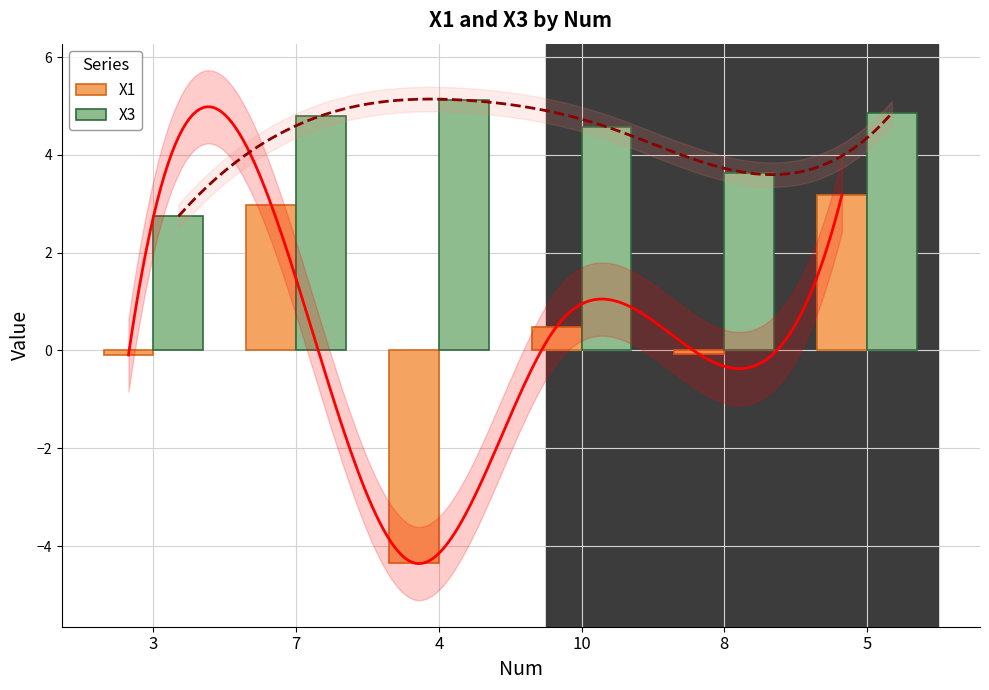

How many distinct data groups are displayed?

2